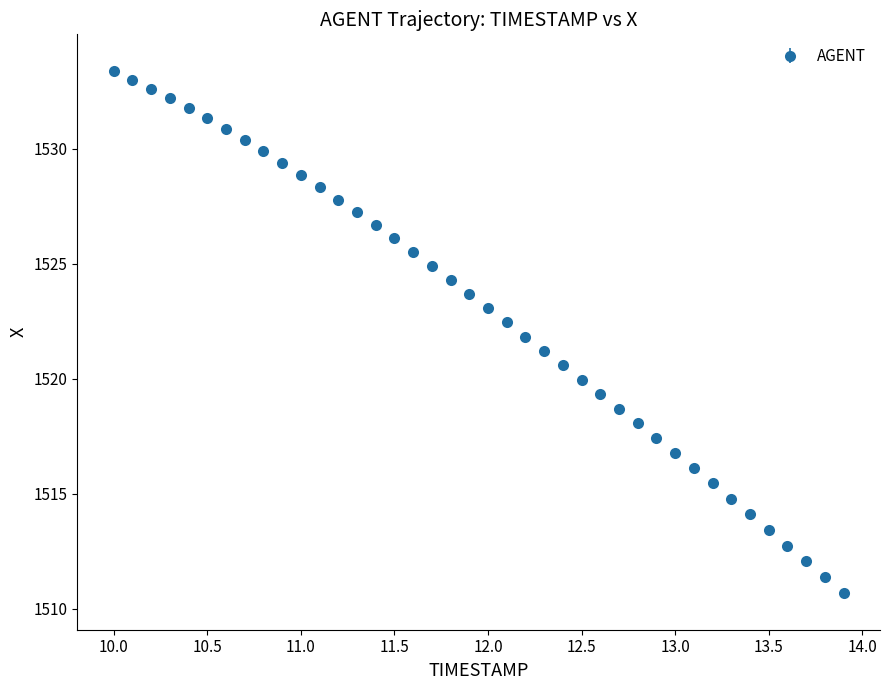

What is the greatest value displayed?

1533.4